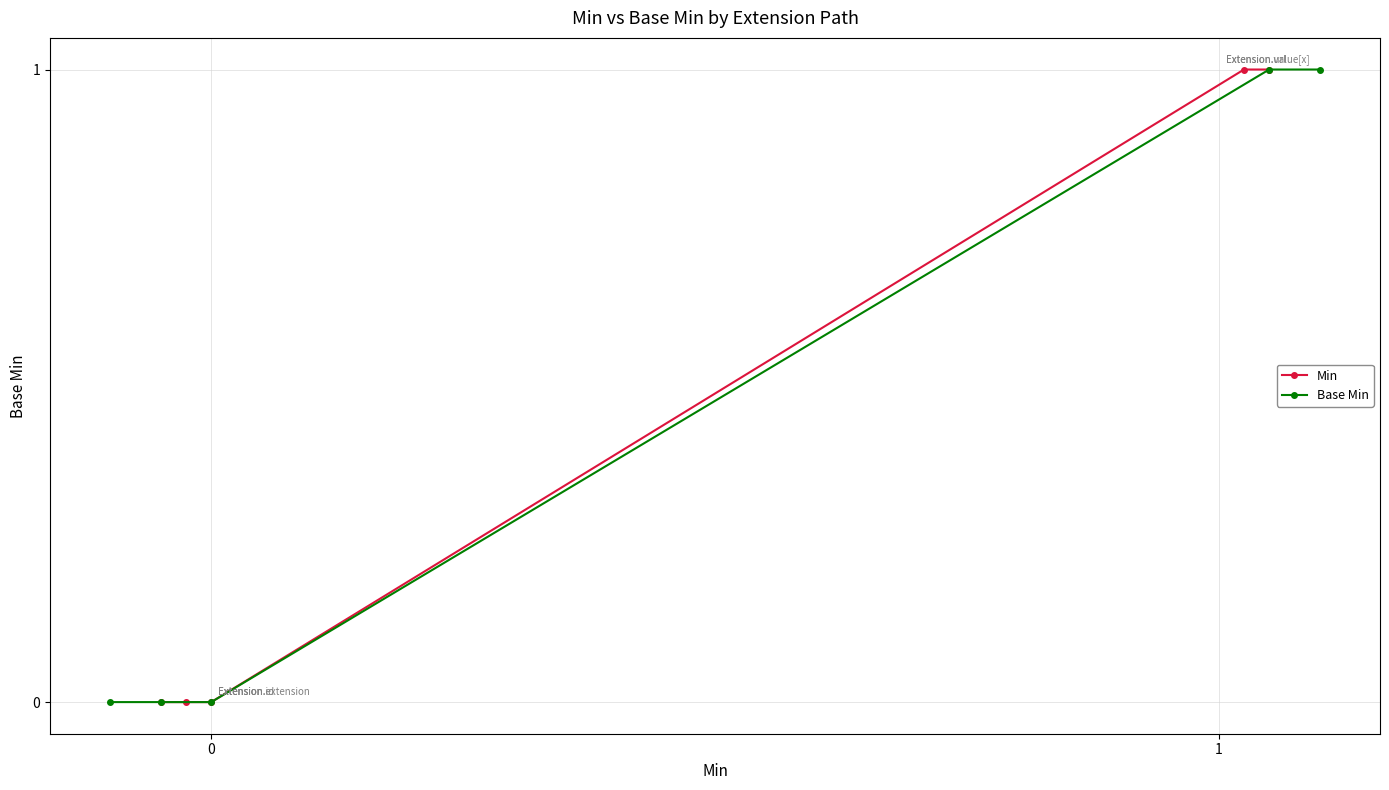

Reading left to right, extract all data points from this chart.

Min: 0=0	1=0	2=0	3=1	4=1
Base Min: 0=0	1=0	2=0	3=1	4=1